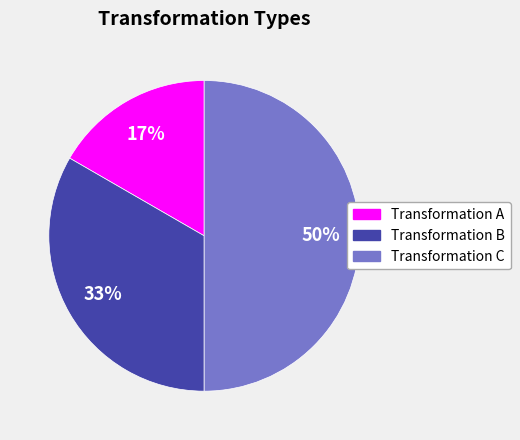

To the nearest percent, what is the difference between the largest and smallest slice percentages?

33%